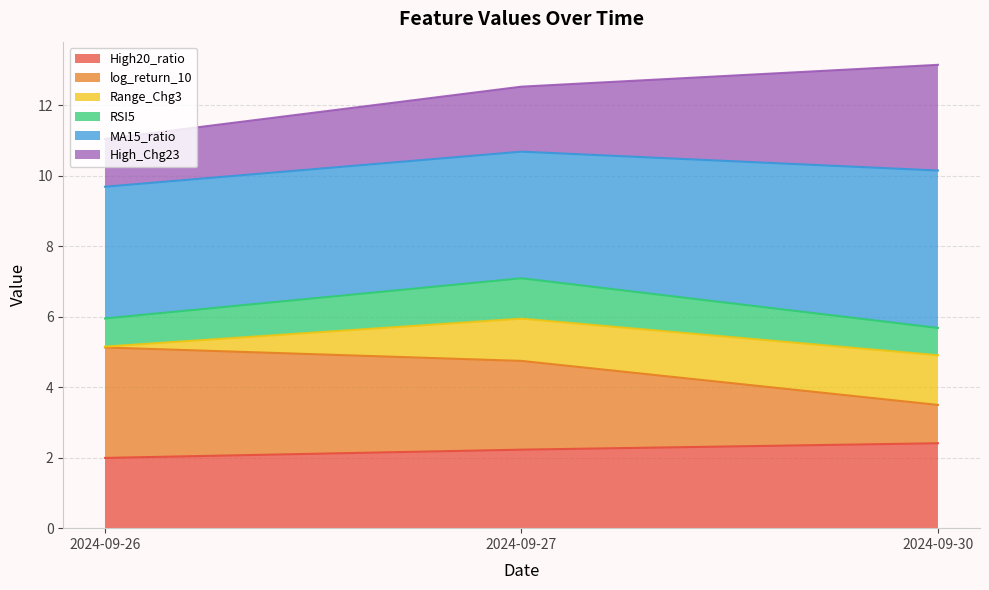

The High20_ratio series shows 0.5 at 2024-09-27. True or false?

False